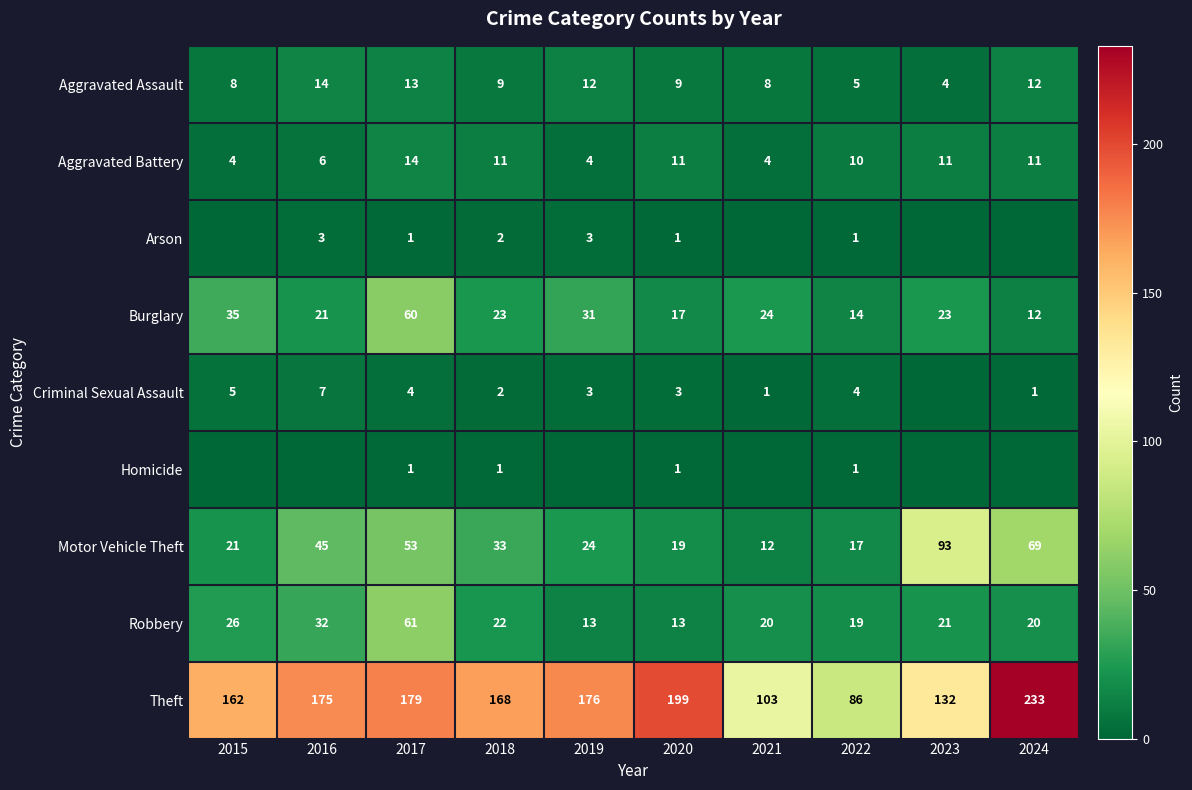

At how many categories does at least one series exceed 144?

7